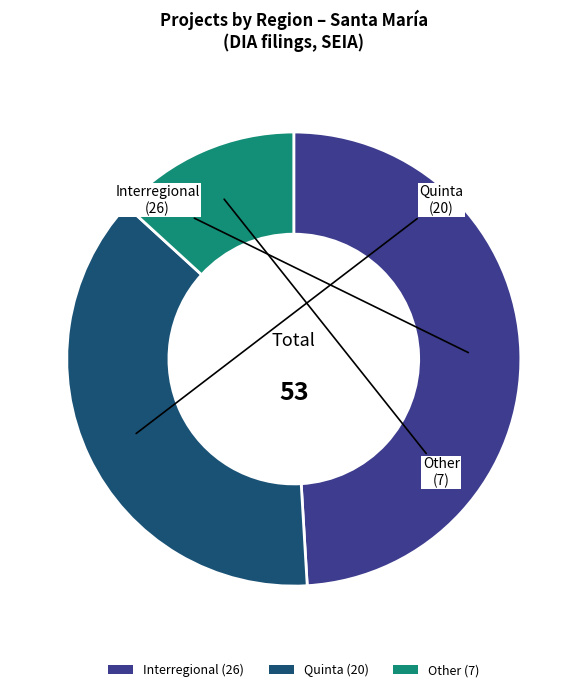

Is it true that Interregional is 39% of the pie?

False